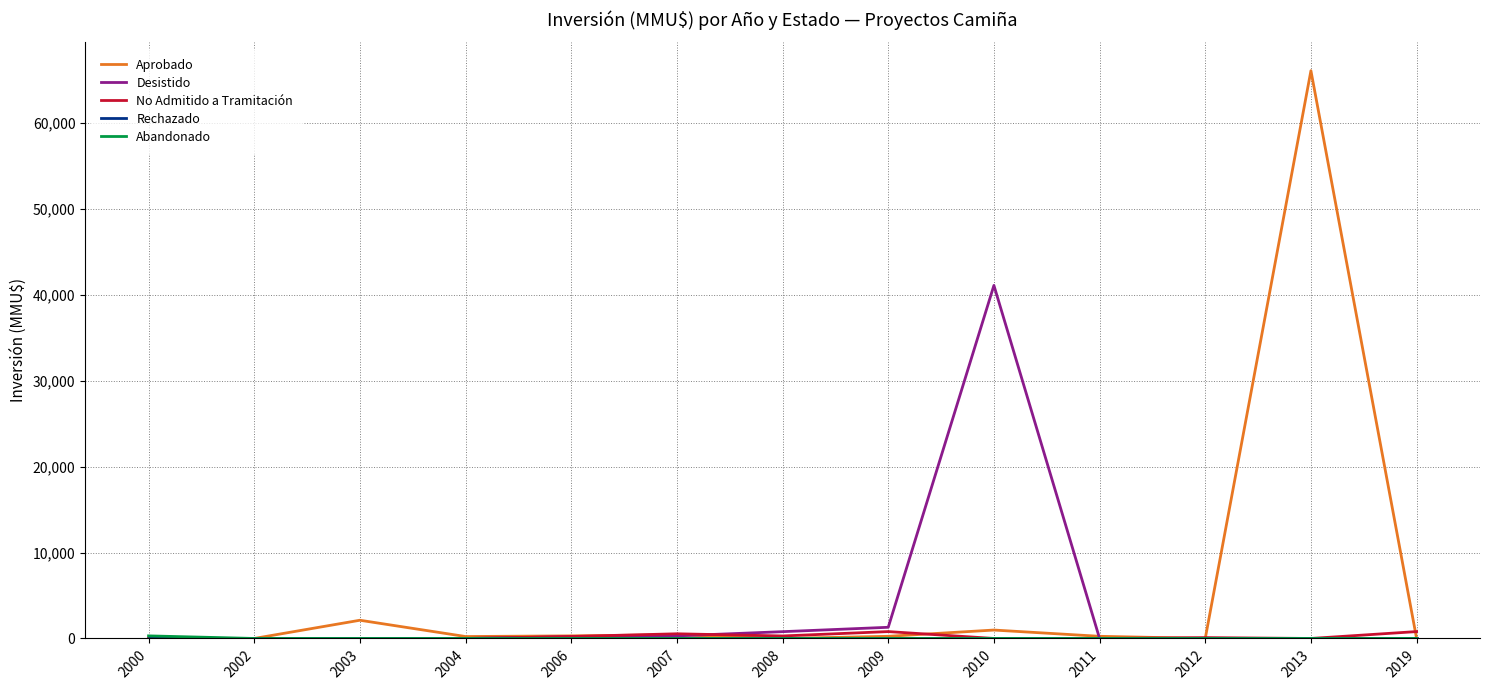

Which series has the largest range (max minus min)?

Aprobado